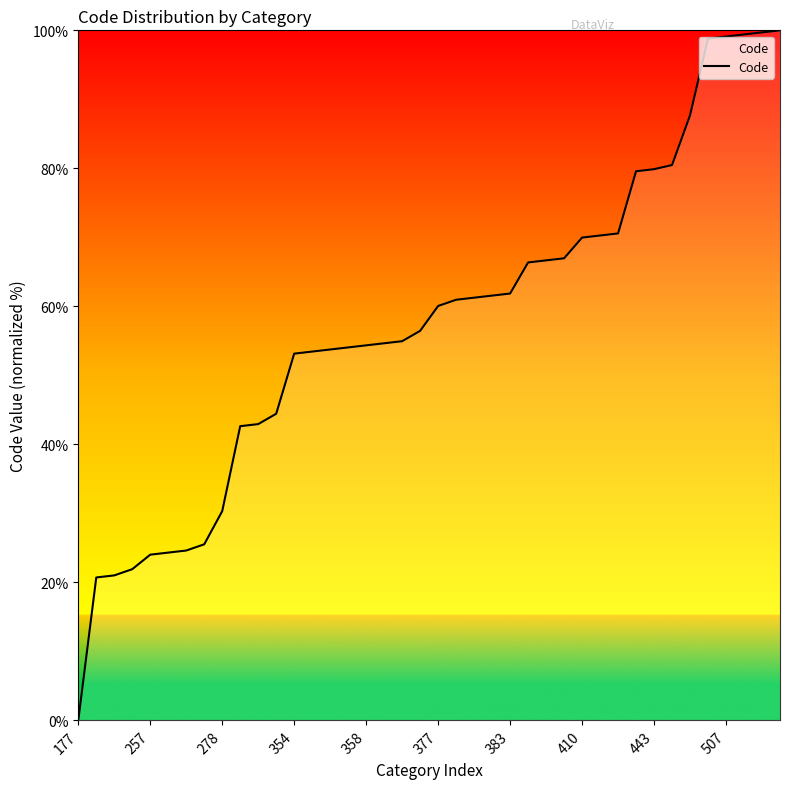

What is the greatest value displayed?

100.0